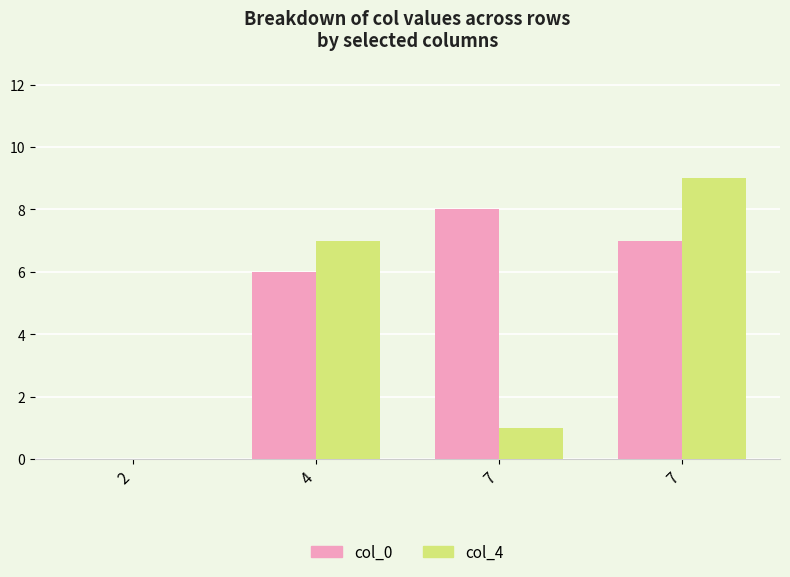

Rank the series at 4 from highest to lowest value.

col_4, col_0